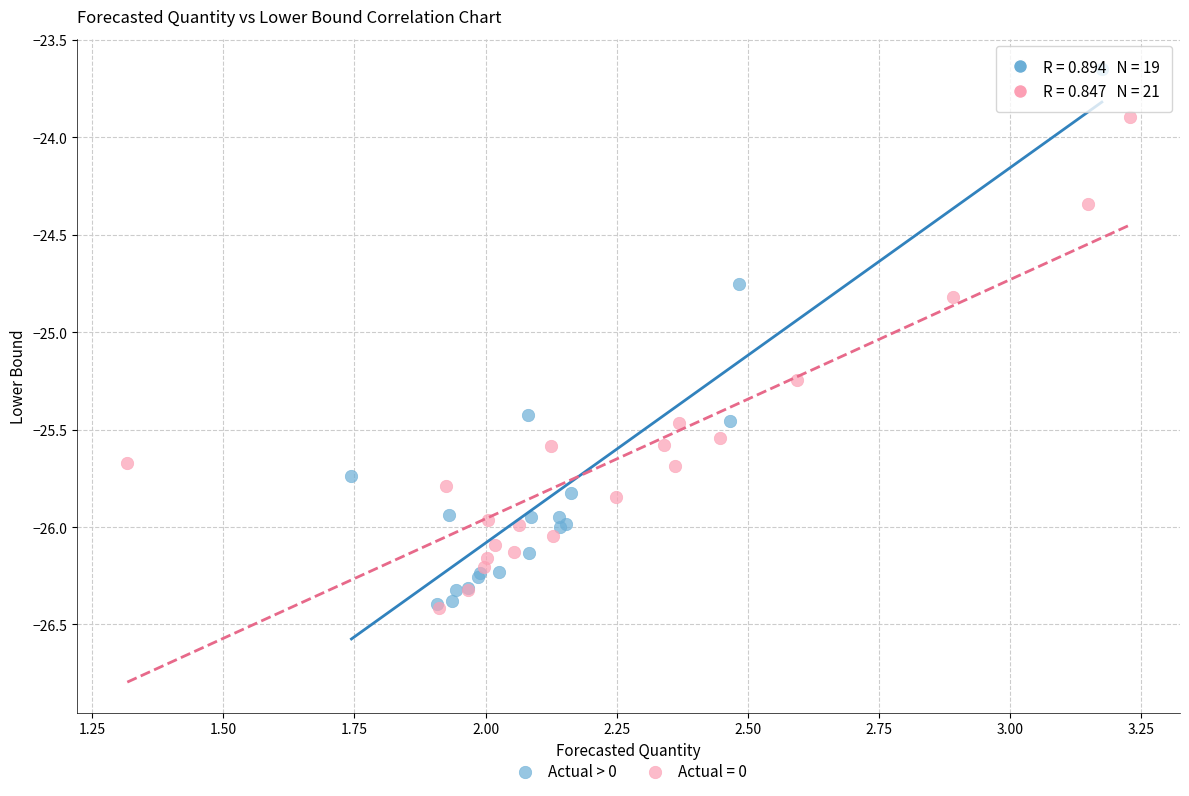

Which series has the largest Y range (max minus min)?

Actual > 0